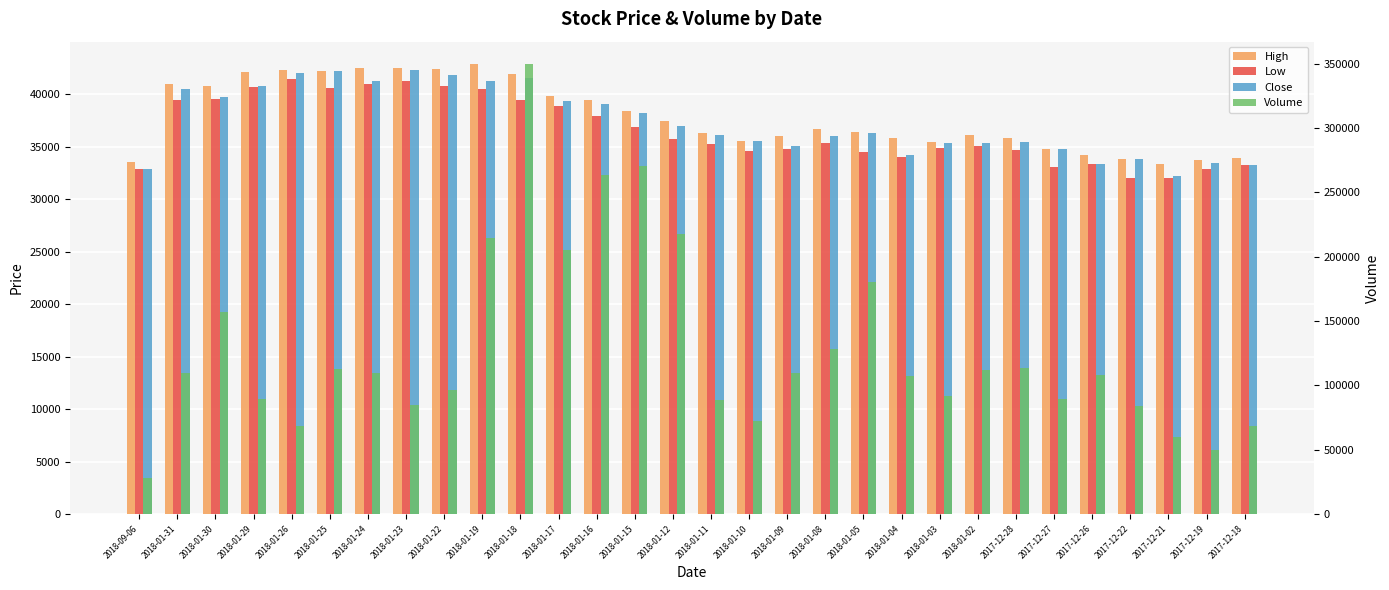

Between 2017-12-27 and 2018-09-06, which is larger?

2017-12-27